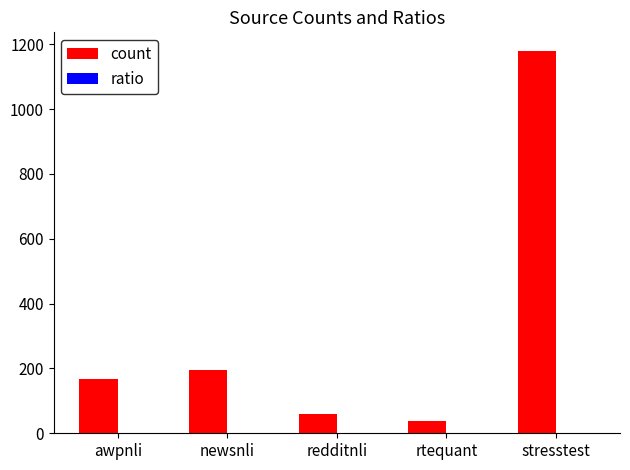

What is the greatest value displayed?

1178.0